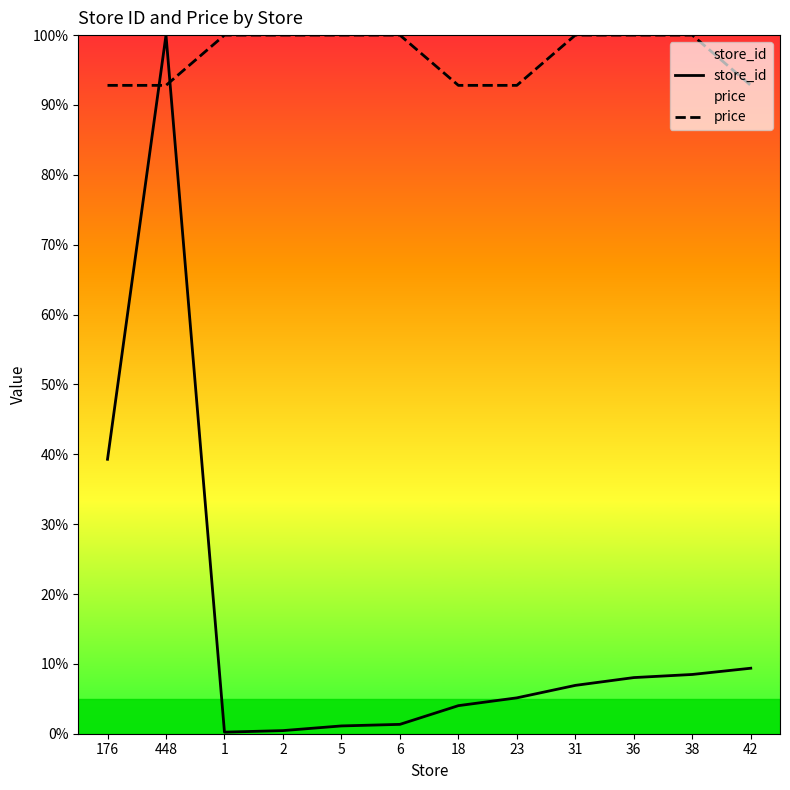

List the series in order of their overall mean, highest first.

price, store_id